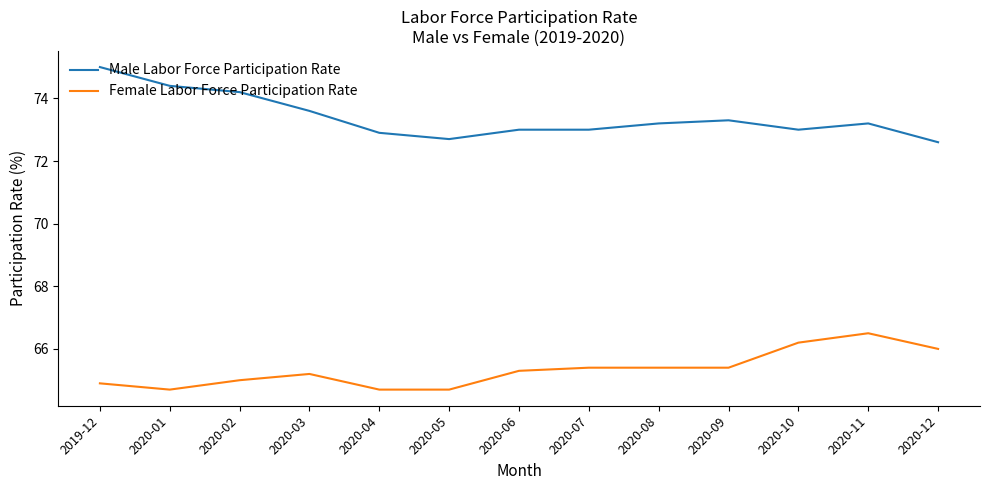

List the series in order of their peak value, lowest first.

Female Labor Force Participation Rate, Male Labor Force Participation Rate